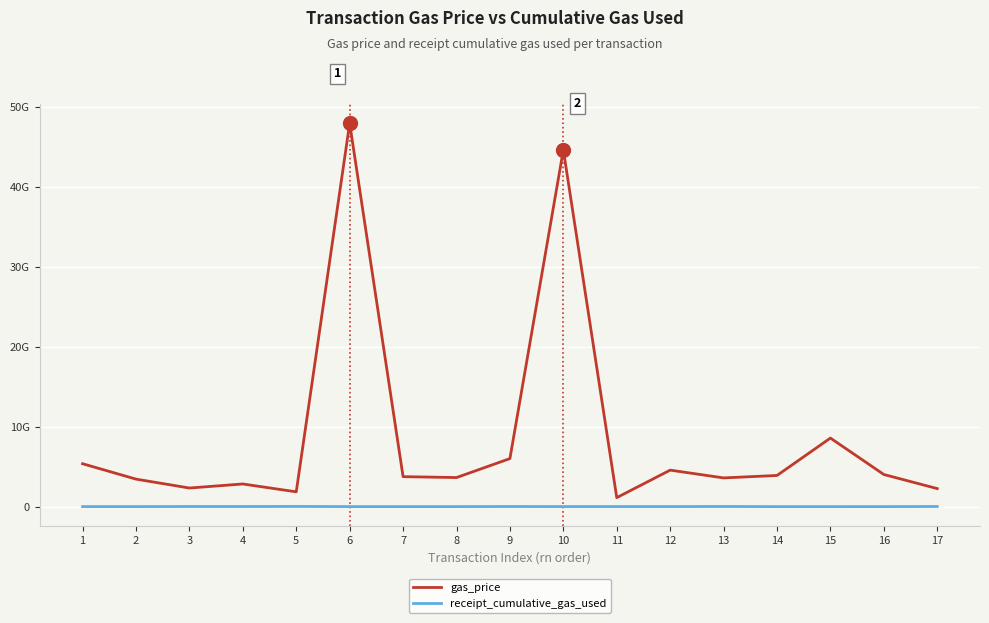

What is the minimum value shown in the chart?

2514183